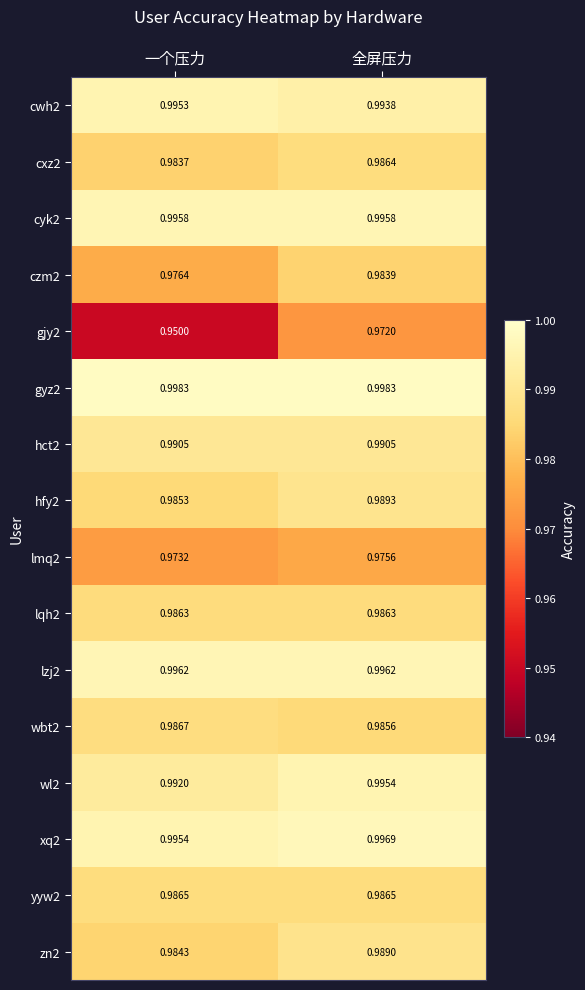

Which series has the largest total across all categories?

gyz2